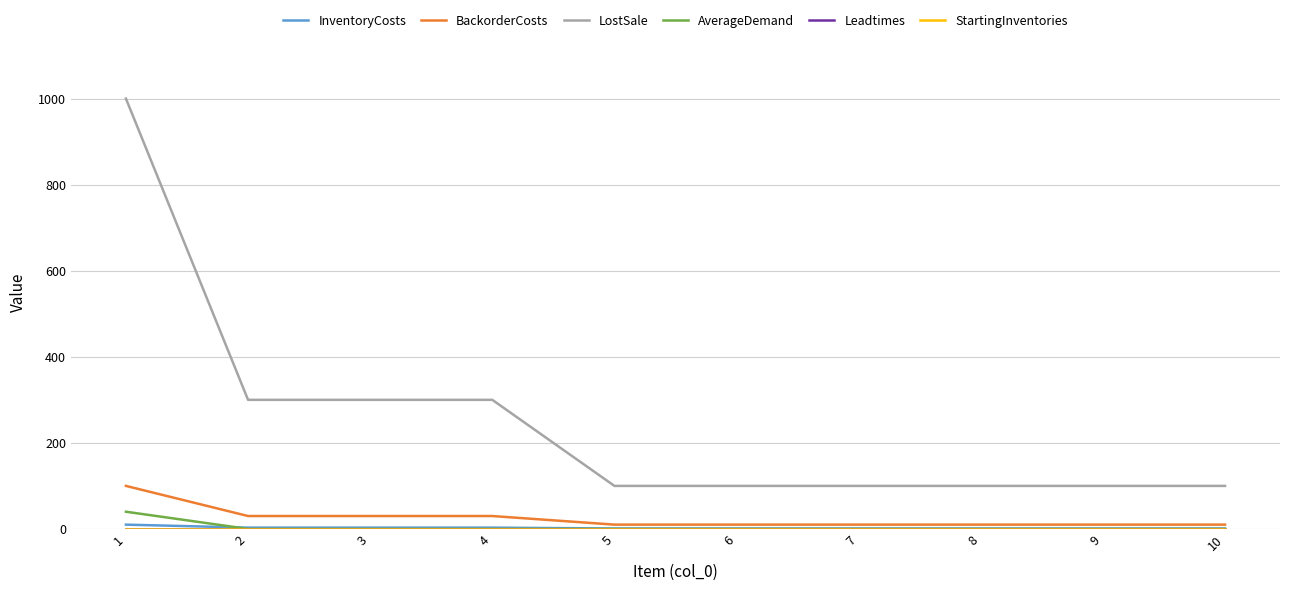

What is the greatest value displayed?

1000